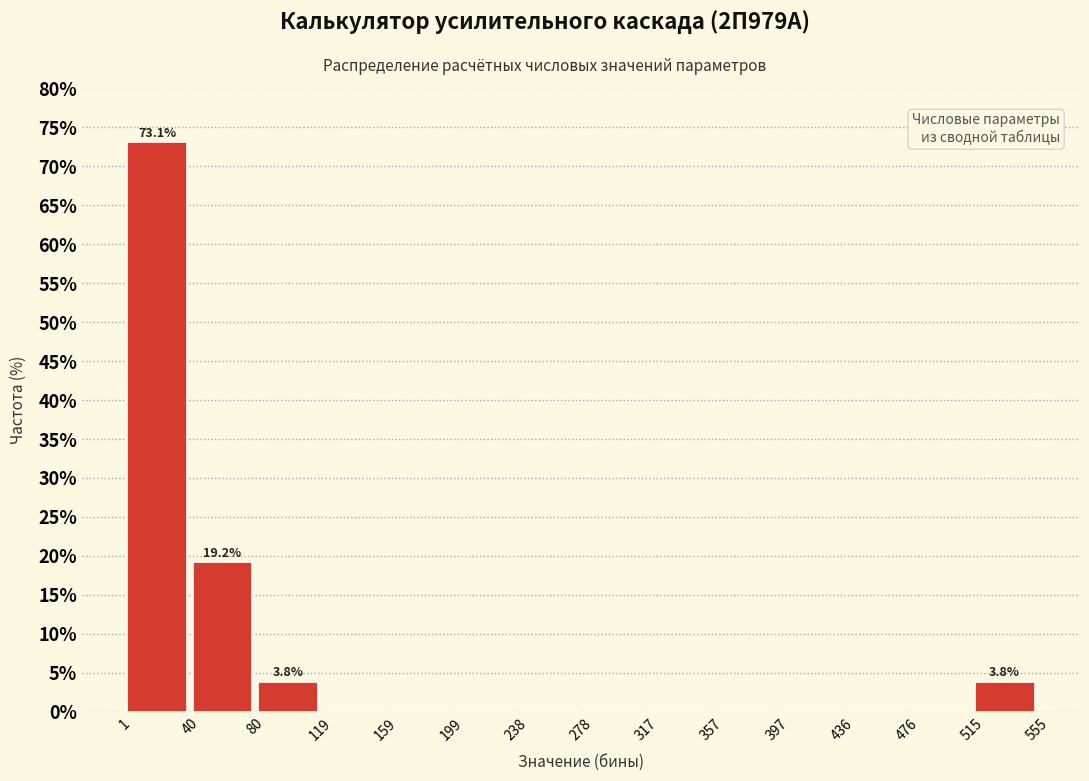

Which range on the x-axis has the tallest bar?

0 to 40